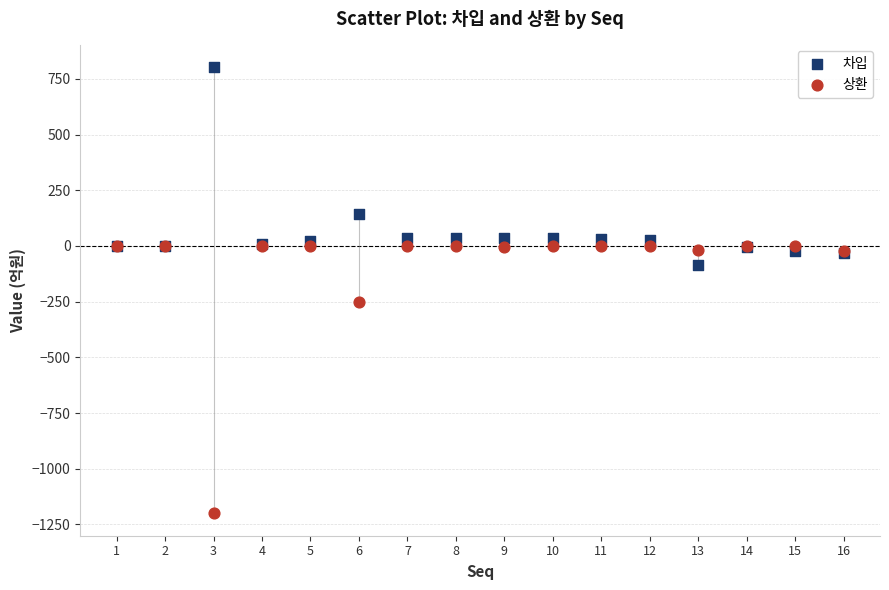

Across all series, what Y value is closest to -198?

-250.2